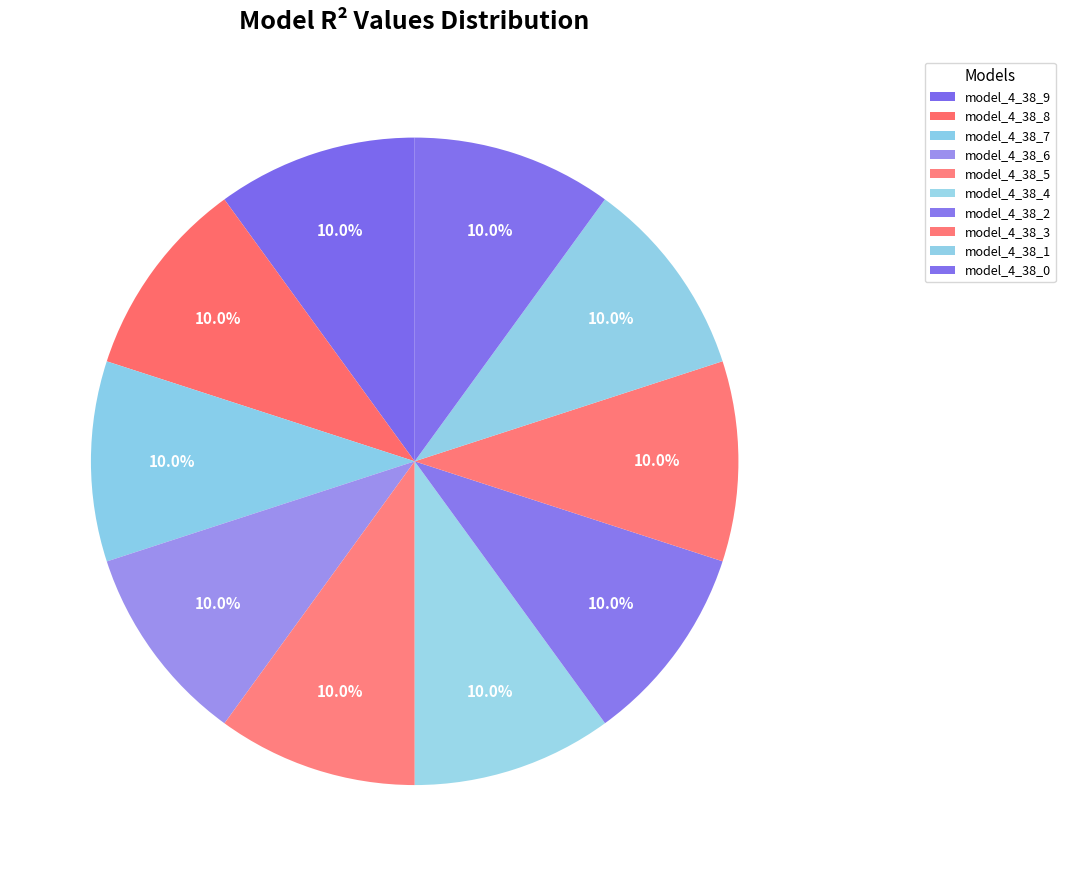

What is the smallest slice in the pie chart?

model_4_38_0